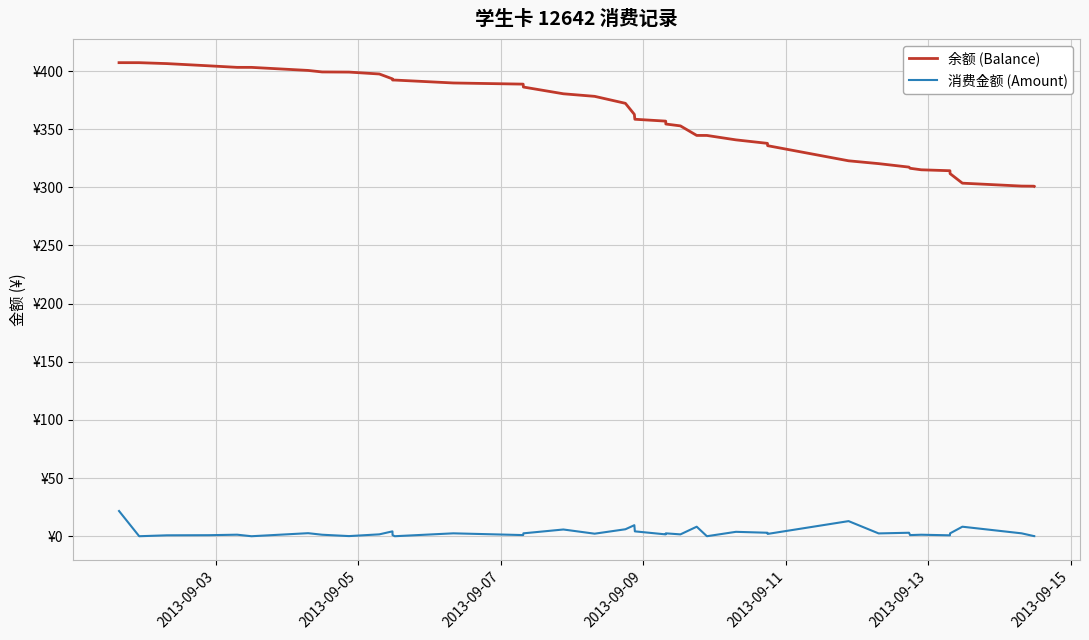

Rank the series by their average value, from lowest to highest.

消费金额 (Amount), 余额 (Balance)